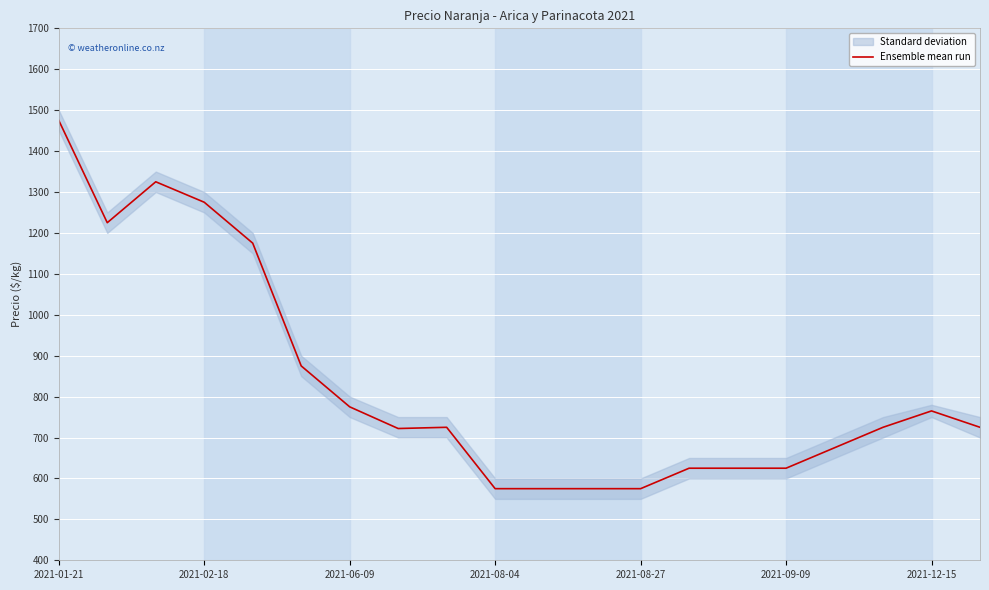

Which category has the highest value in the Ensemble mean run series?

2021-01-21